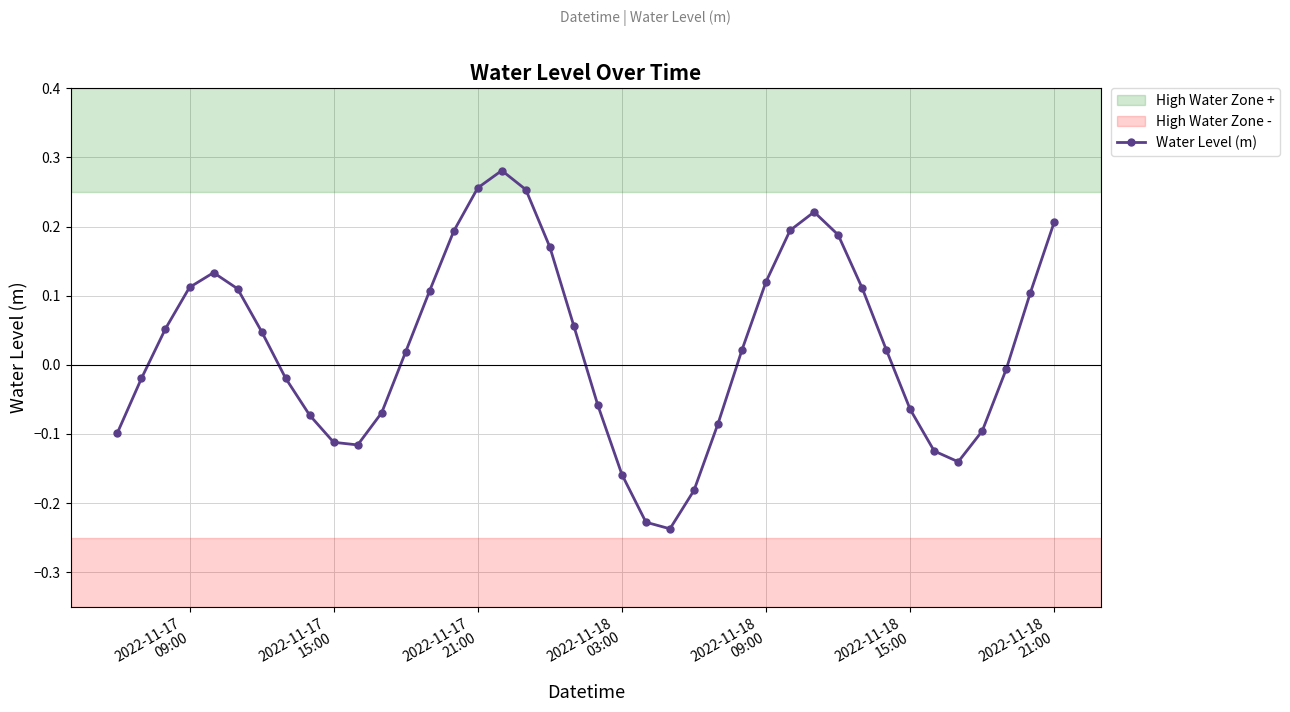

What is the sum of all values?

1.1